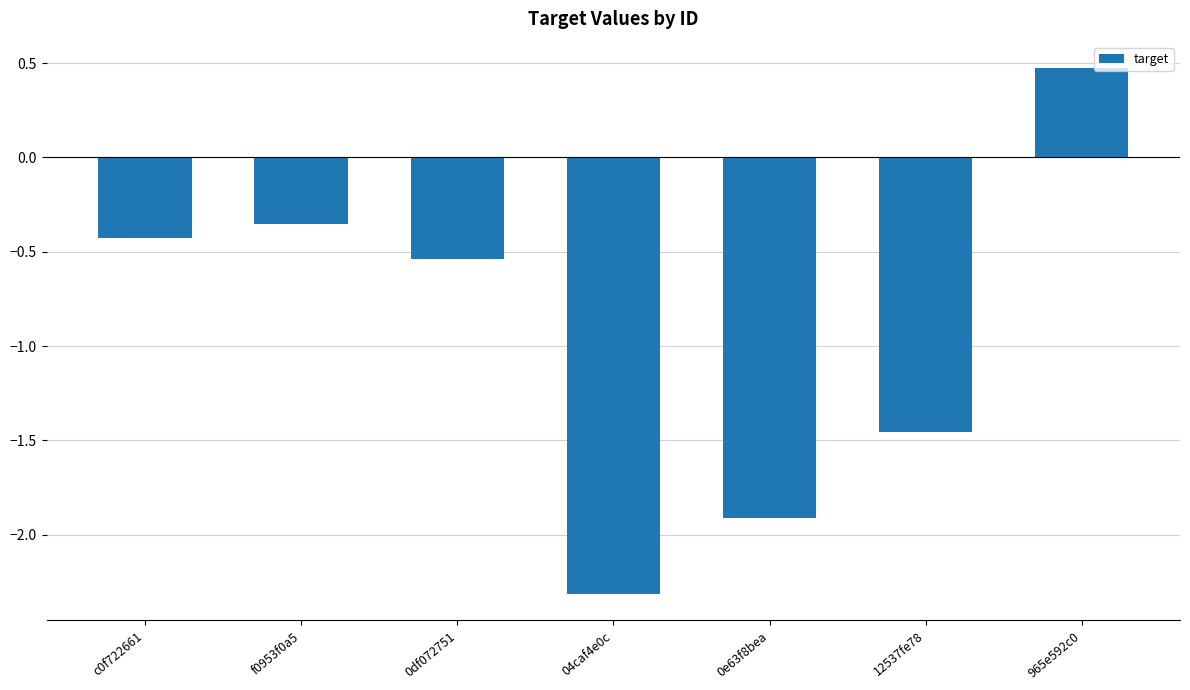

How many bars are there in total?

7